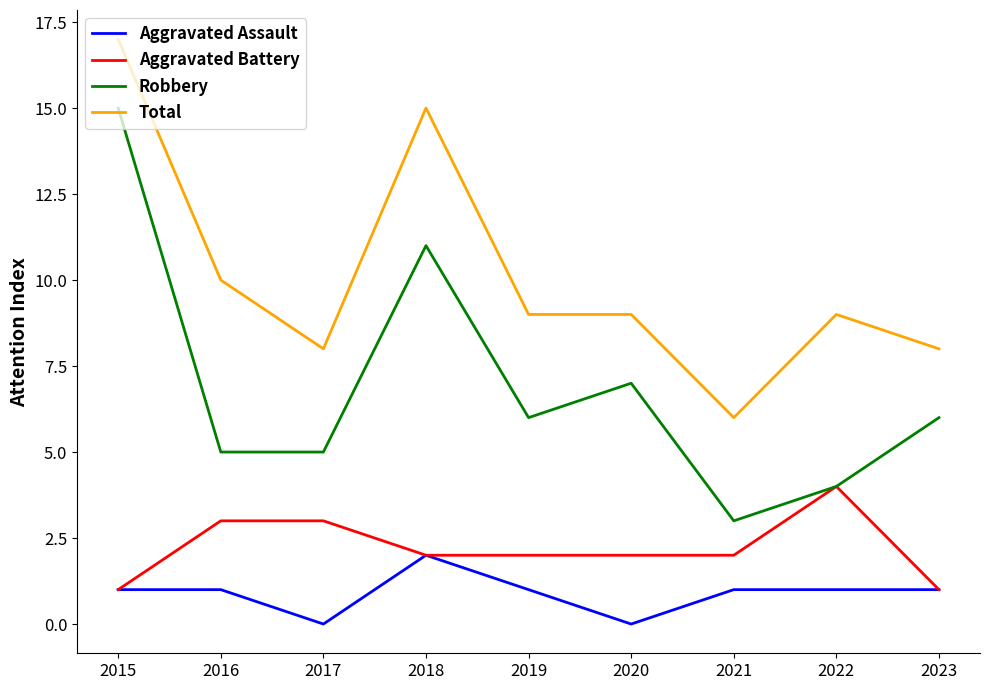

What are all the series names shown in the legend?

Aggravated Assault, Aggravated Battery, Robbery, Total